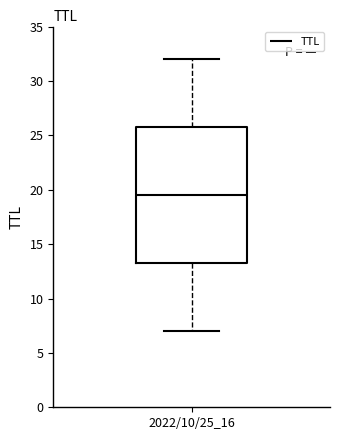

Transcribe this box plot: give where the median line is, the range the box spans, and where the two whiskers end, as read against the y-axis. The values are not printed on the chart, so give them approximately, as read against the axis.

median 19.5, box 13.5 to 26.0, whiskers 7.0 to 32.0